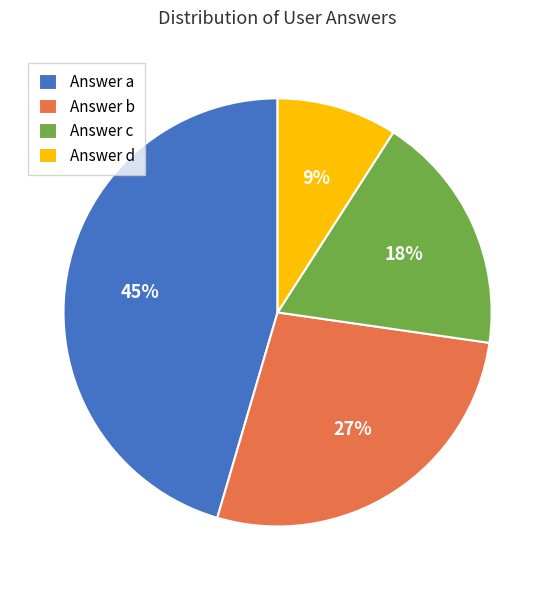

To the nearest percent, what is the difference between the Answer b and Answer d slice percentages?

18%